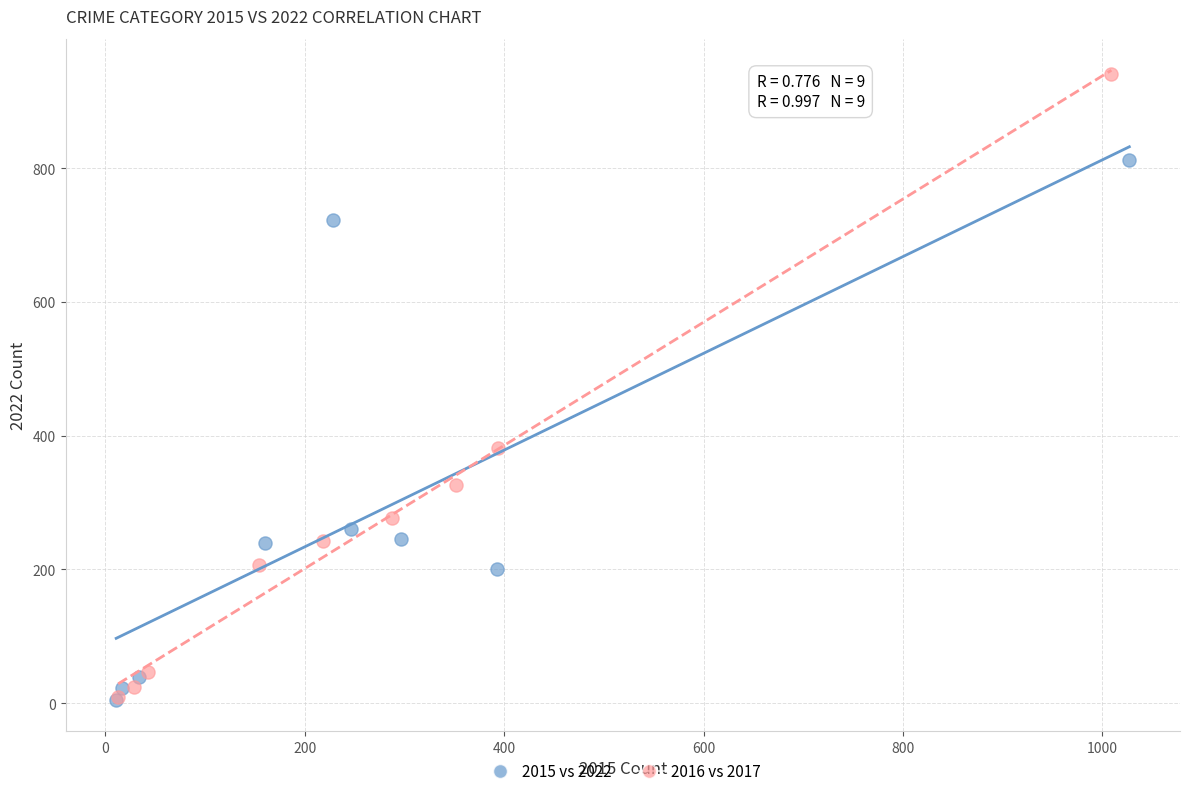

Which series has the widest spread of Y values?

2016 vs 2017